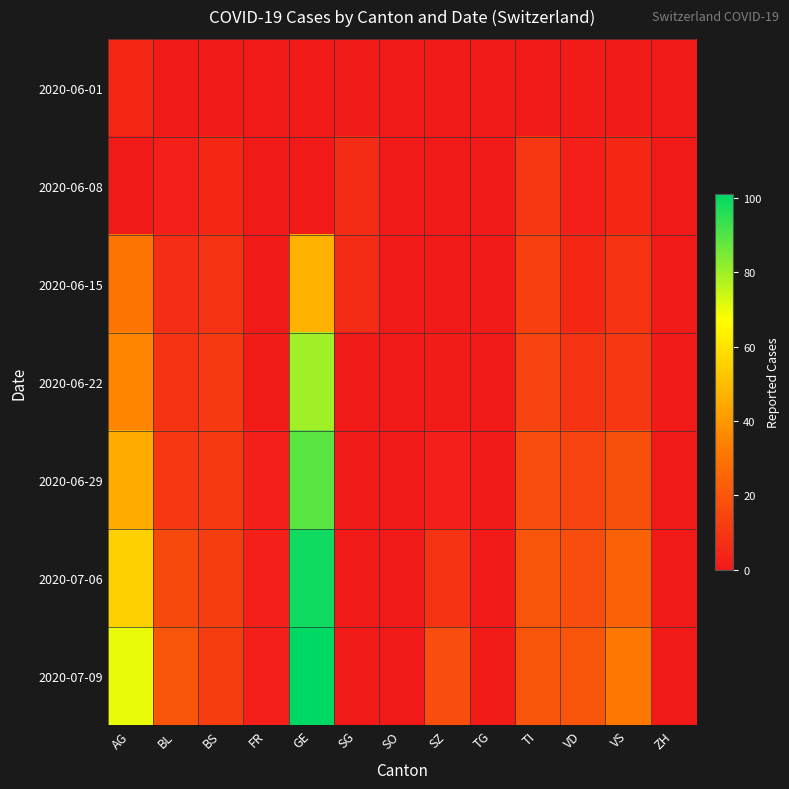

Which series changed the most between FR and VD?

2020-07-09